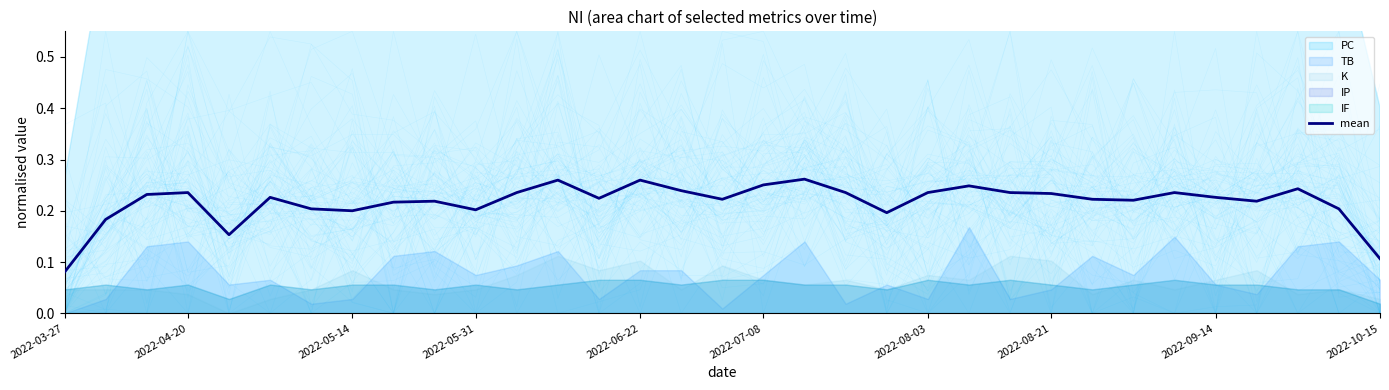

At which label does mean reach its minimum?

2022-03-27